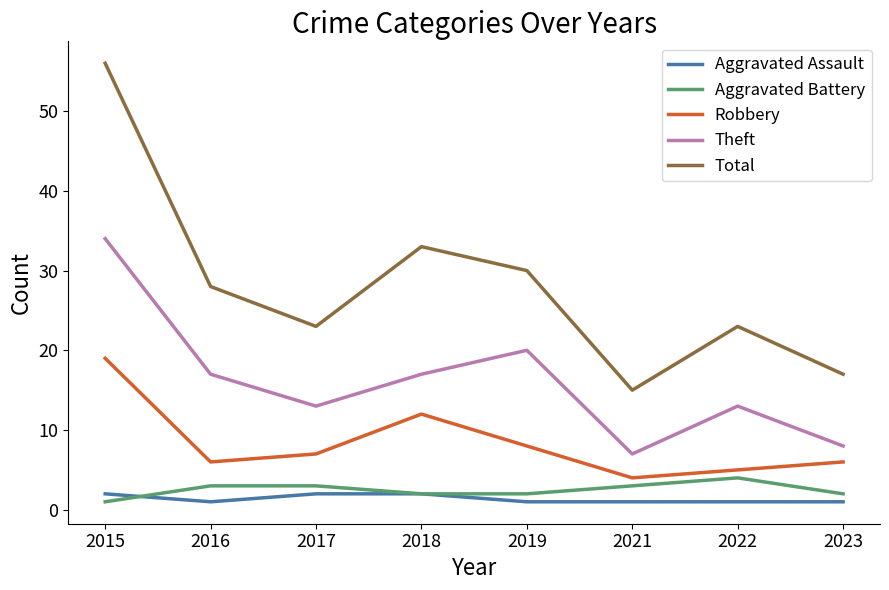

Where is Theft nearest to the value 20?

2019